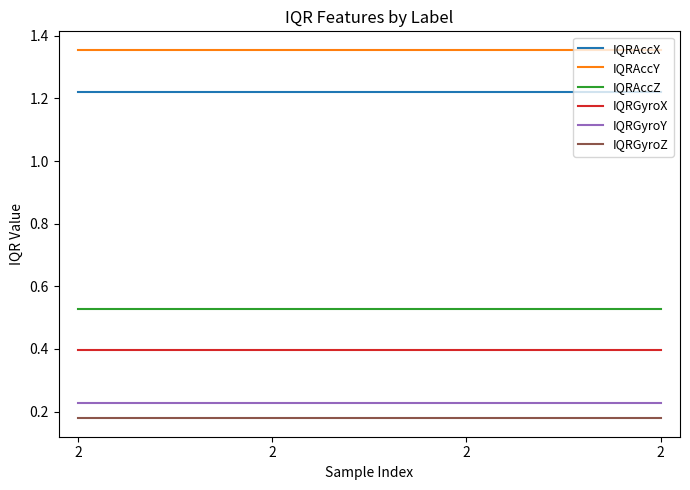

True or false: IQRGyroX and IQRAccZ intersect in this chart.

False